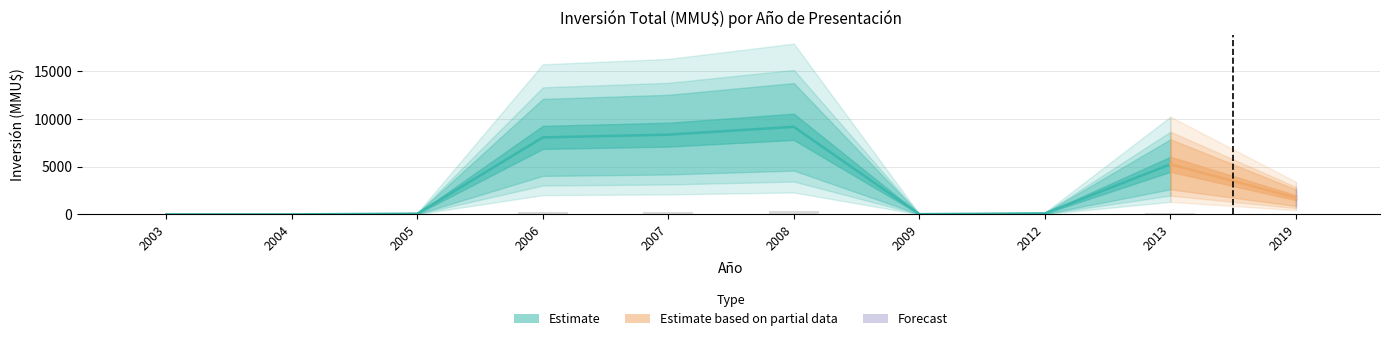

True or false: the data shows 50.3 at 2005.

False